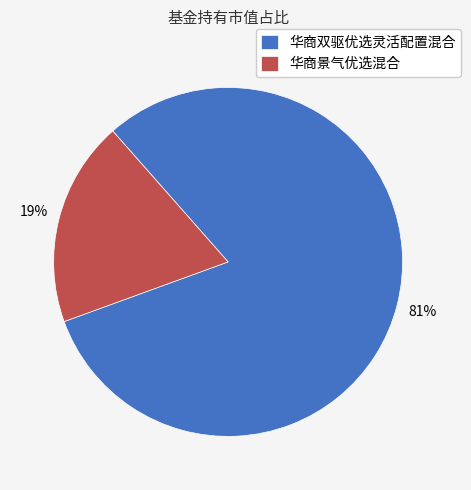

Count the number of slices in the pie.

2